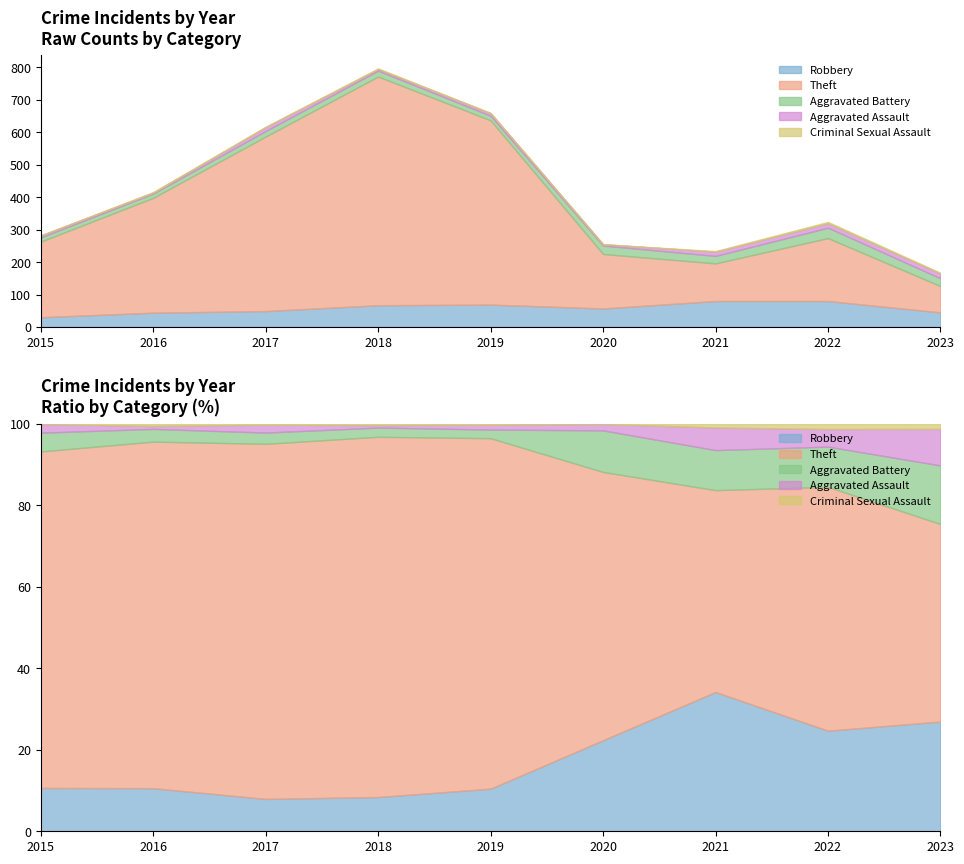

True or false: Aggravated Assault and Robbery intersect in this chart.

False